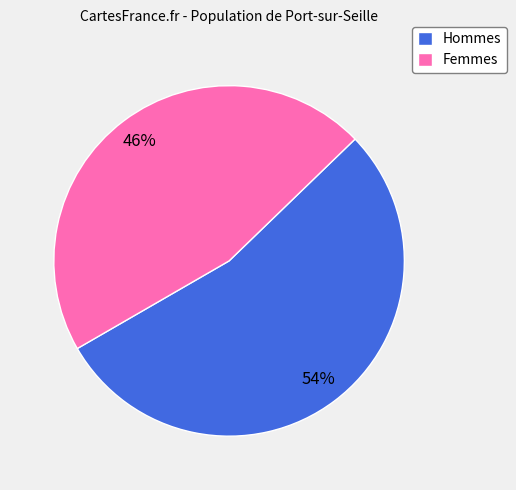

Rank the categories by value from highest to lowest.

Hommes, Femmes